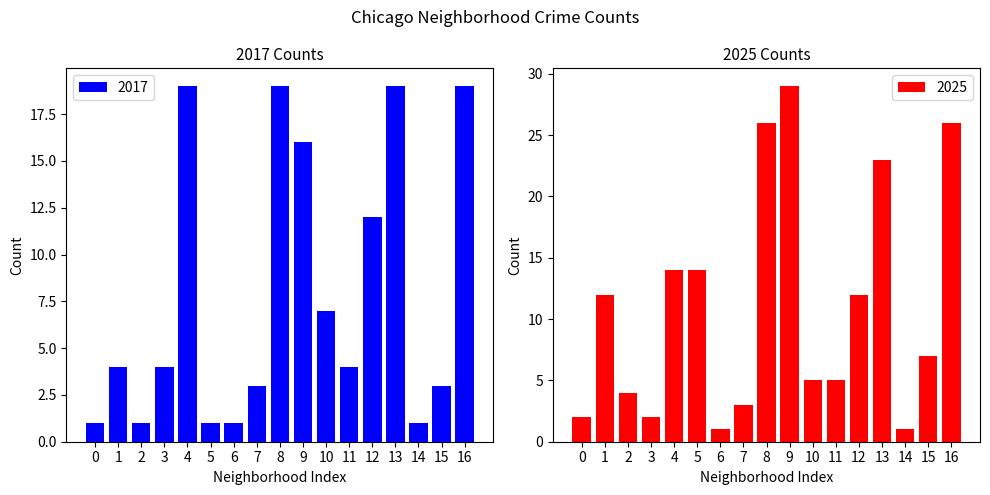

What is the average value of the 2017 series?

8